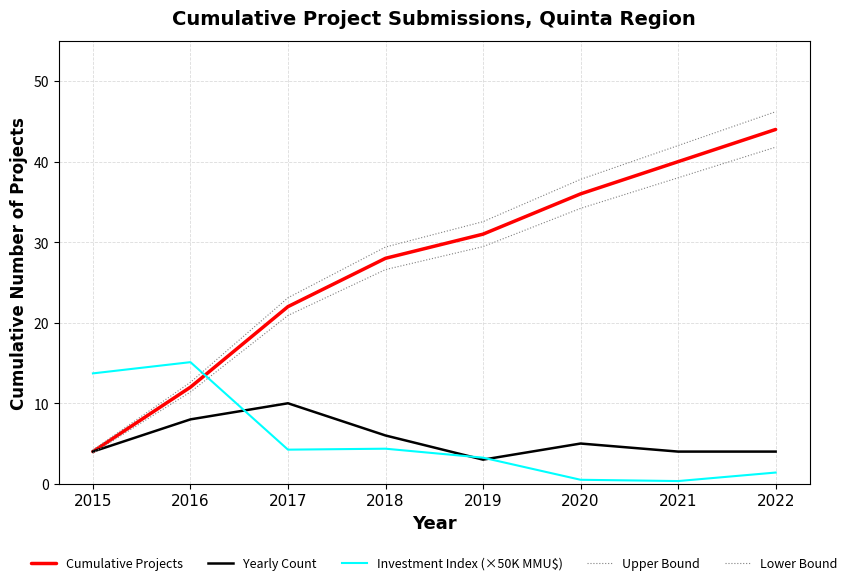

What is the difference between the maximum and second lowest values in the Yearly Count series?

6.0